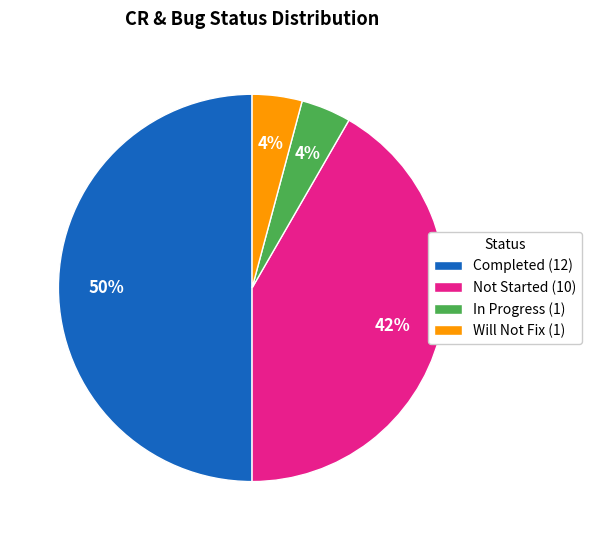

To the nearest percent, what percentage of the pie is Completed (12)?

50%